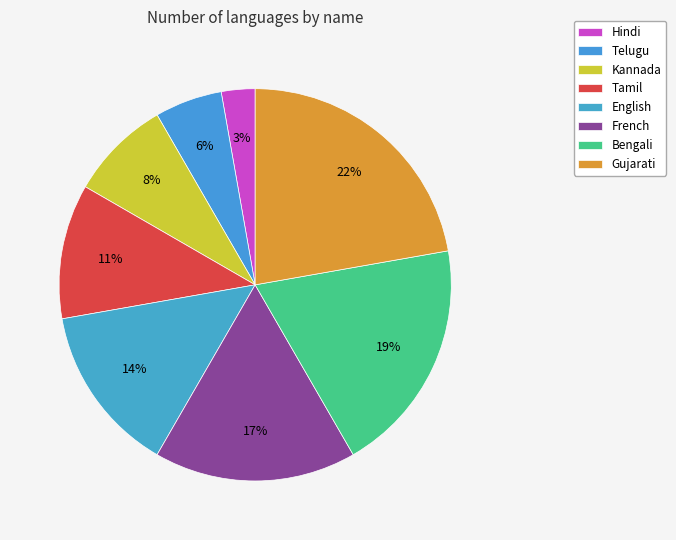

Which category has the biggest portion of the pie?

Gujarati